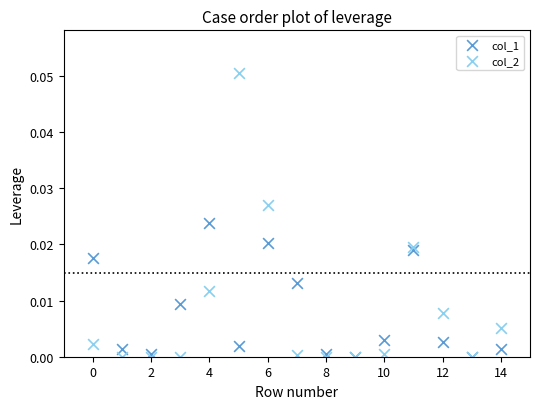

Which series contains the highest Y value?

col_2